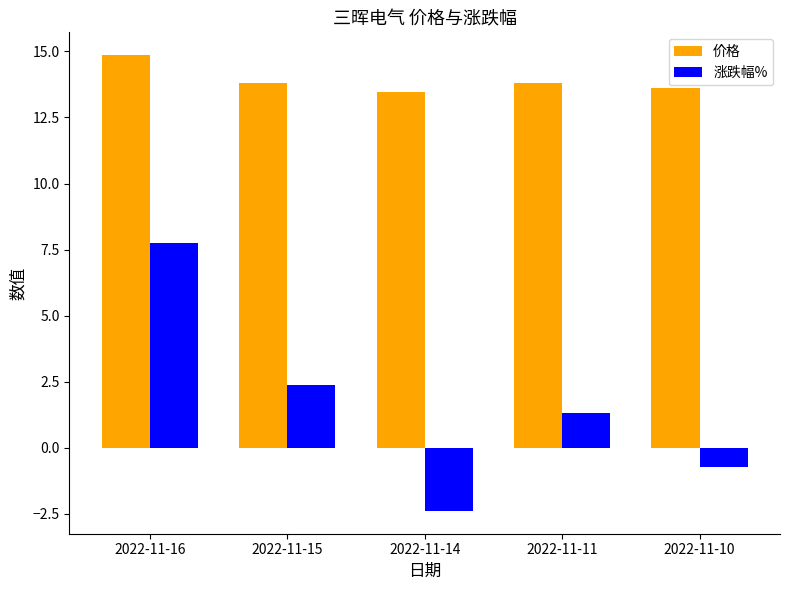

List the series in order of their peak value, highest first.

价格, 涨跌幅%